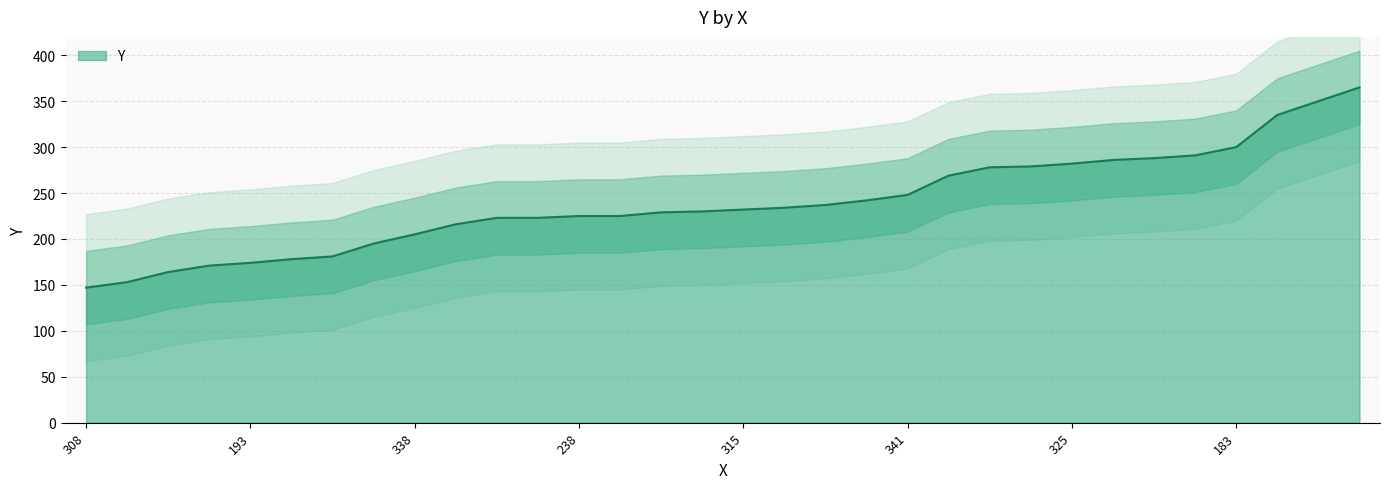

True or false: there are more than 2 points higher than both neighbors.

False